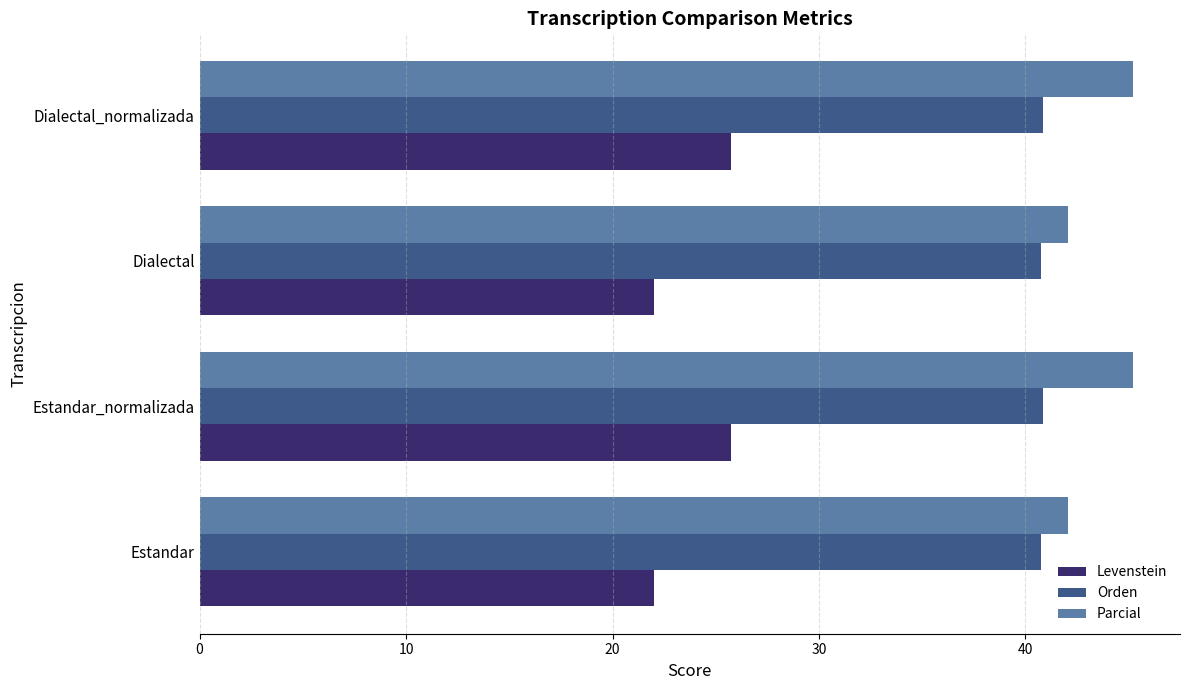

Which series has the largest total across all categories?

Parcial